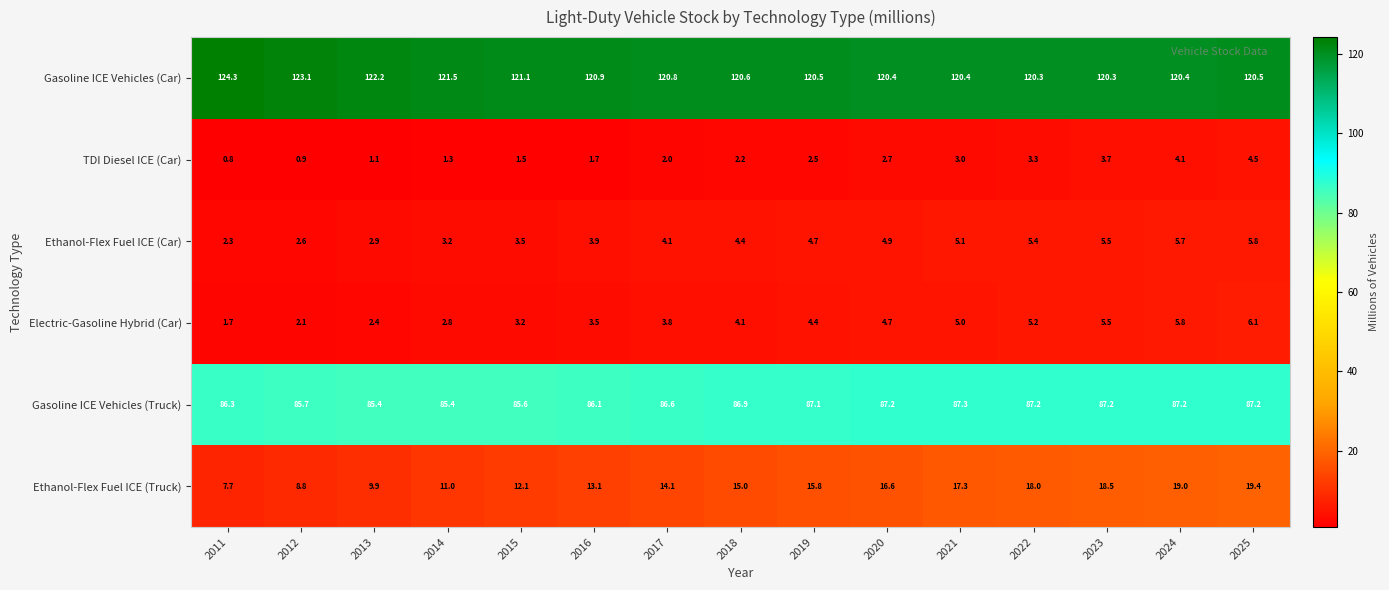

What is the total value across all series at 2017?

231.4